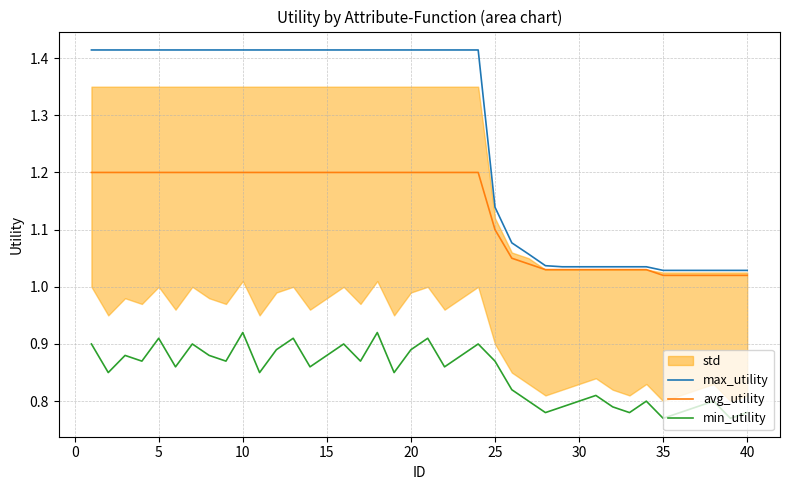

True or false: avg_utility has a value of 0.8 at 20.

False